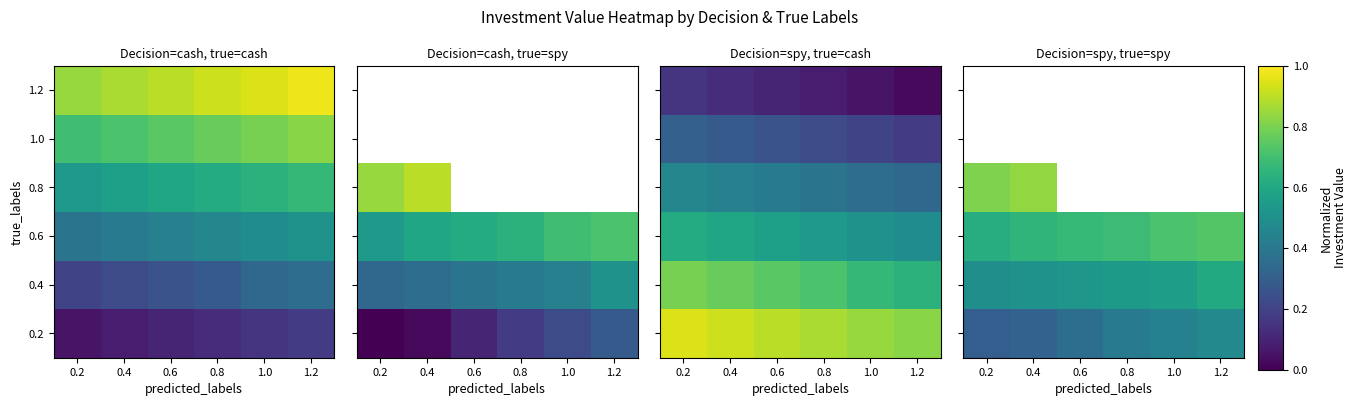

What is the difference between the highest and lowest values at 0.4?

0.5